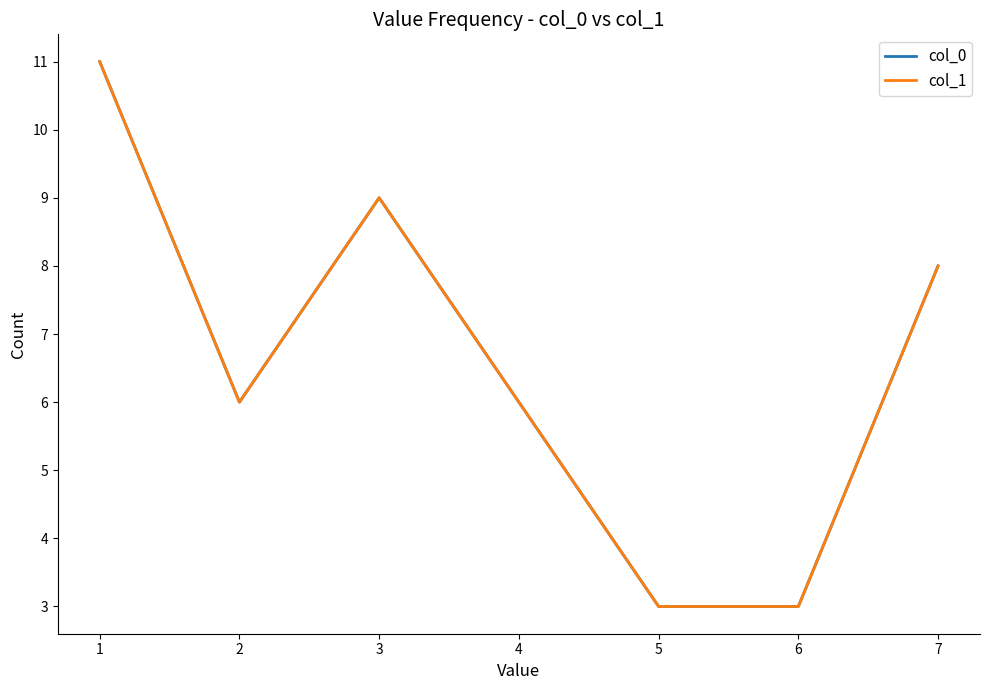

Does the chart have visible grid lines?

No